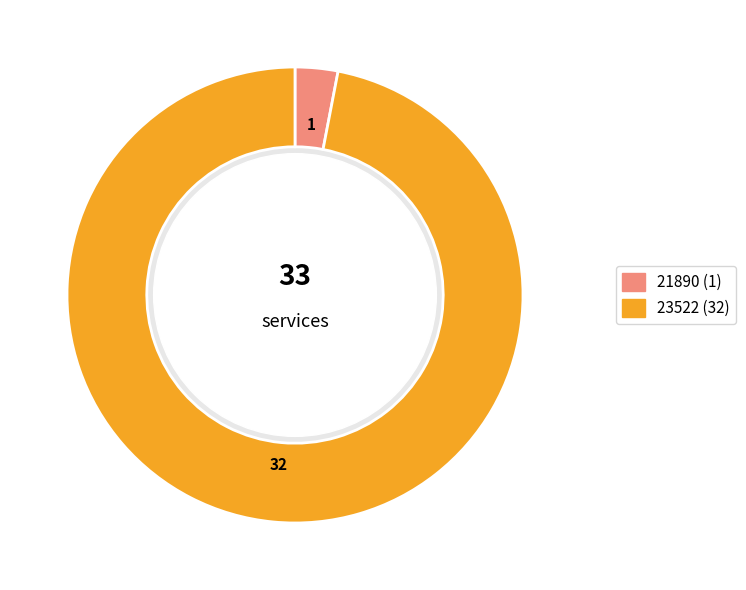

Rank the categories by value from lowest to highest.

21890, 23522